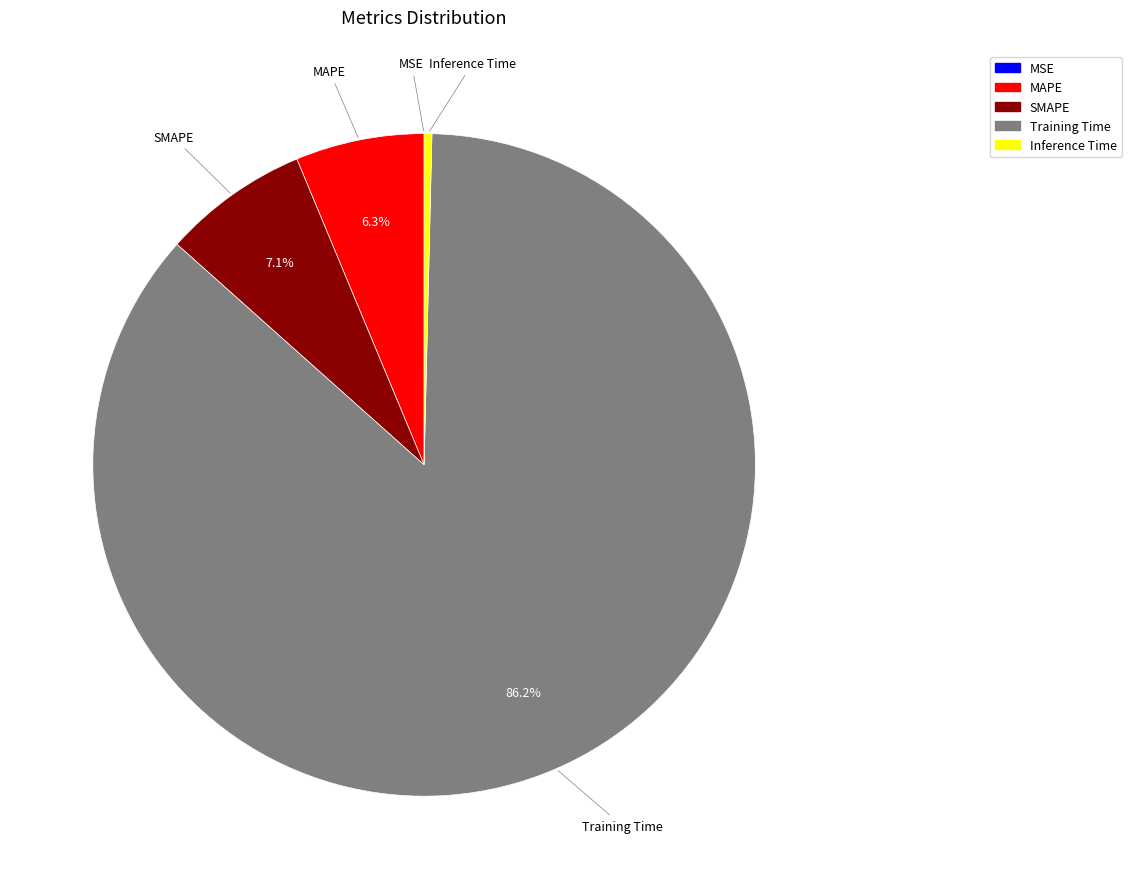

Which category has the biggest portion of the pie?

Training Time